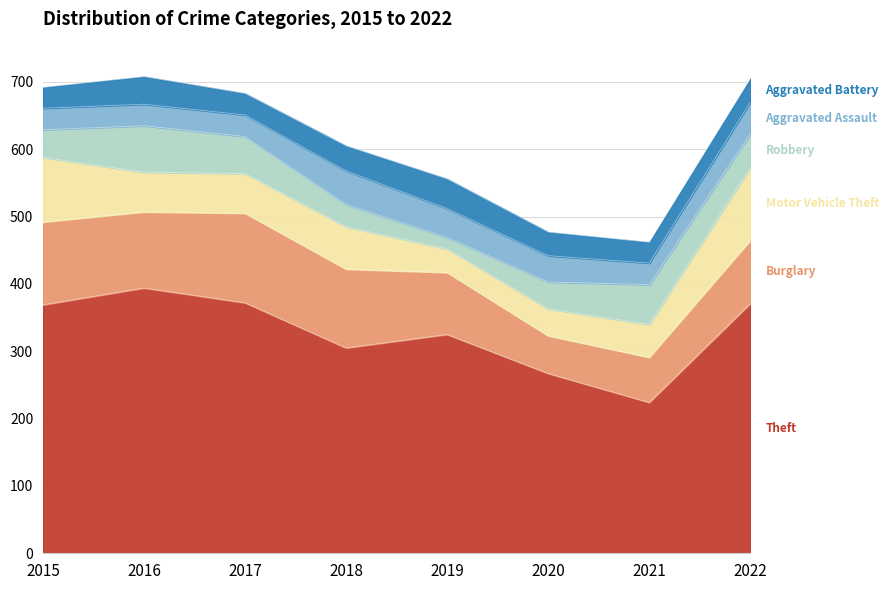

At which category is the sum across all series the highest?

2016